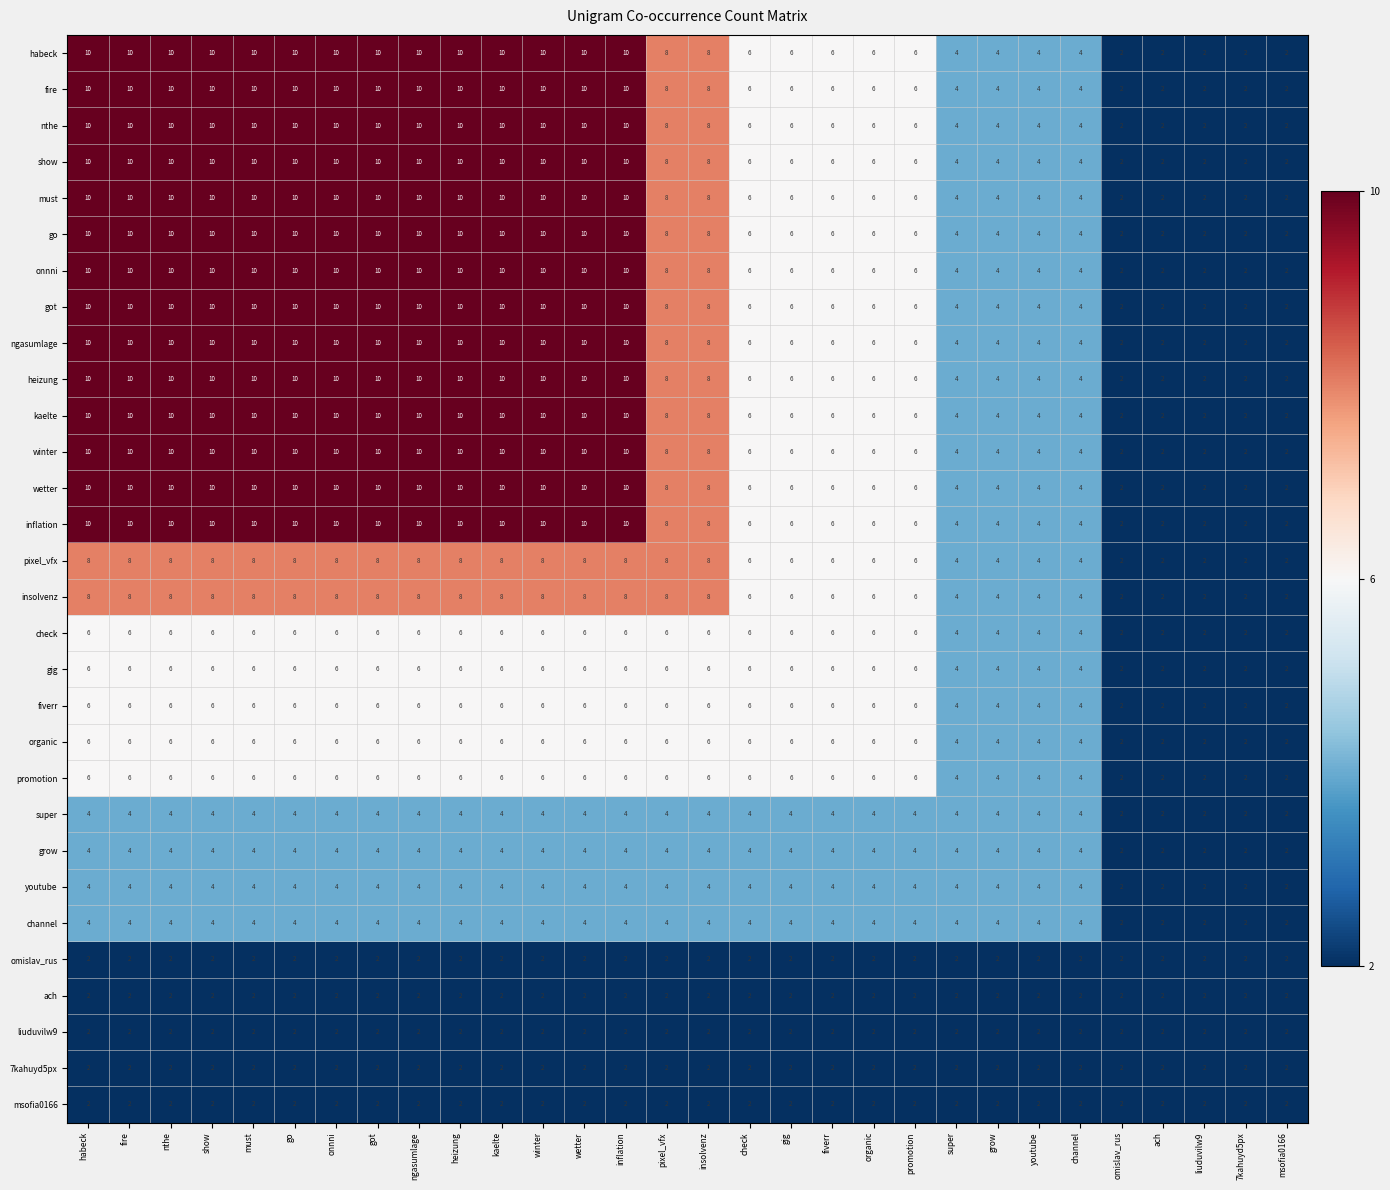

What is the average value of the onnni series?

7